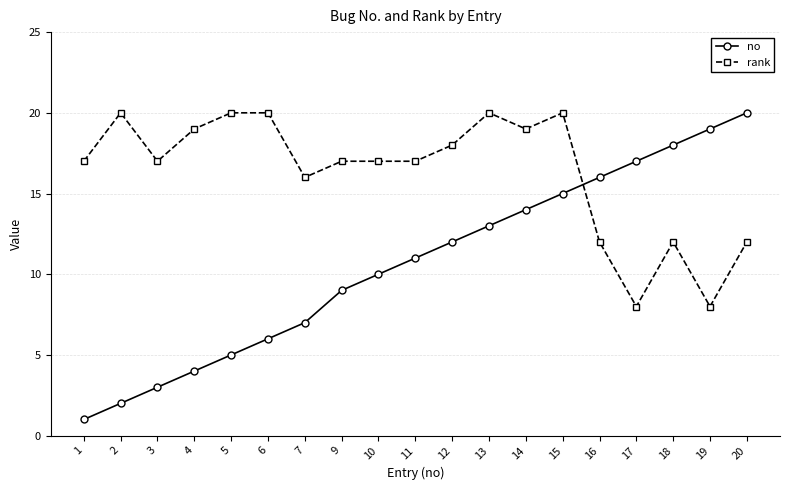

What are all the series names shown in the legend?

no, rank